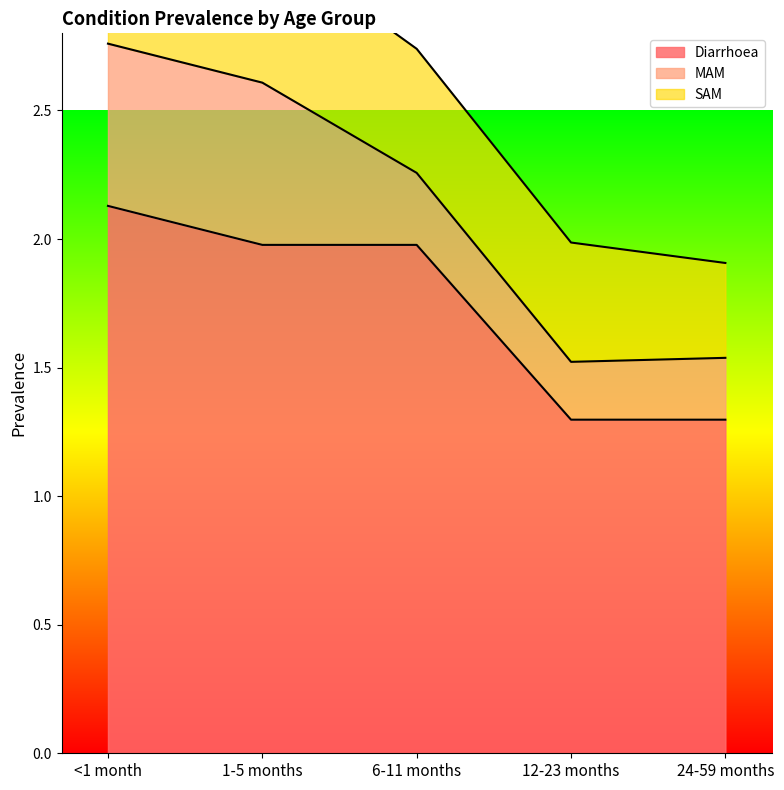

Is it true that MAM equals 0.2 at 24-59 months?

True